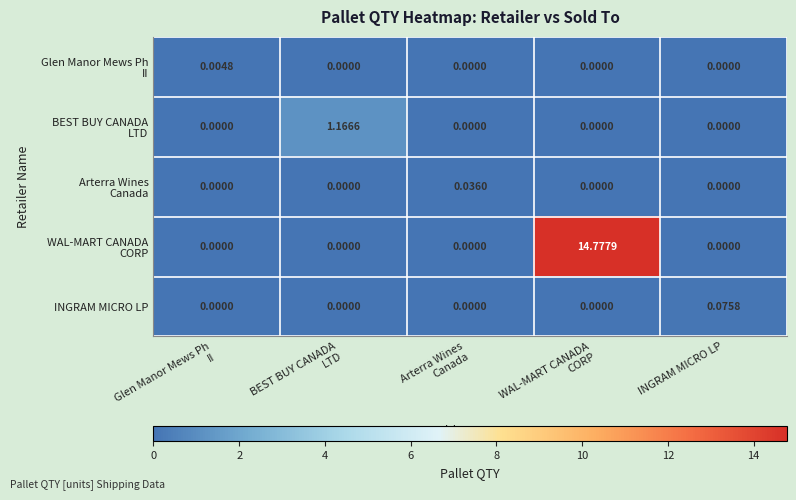

How many data points does each series have?

5